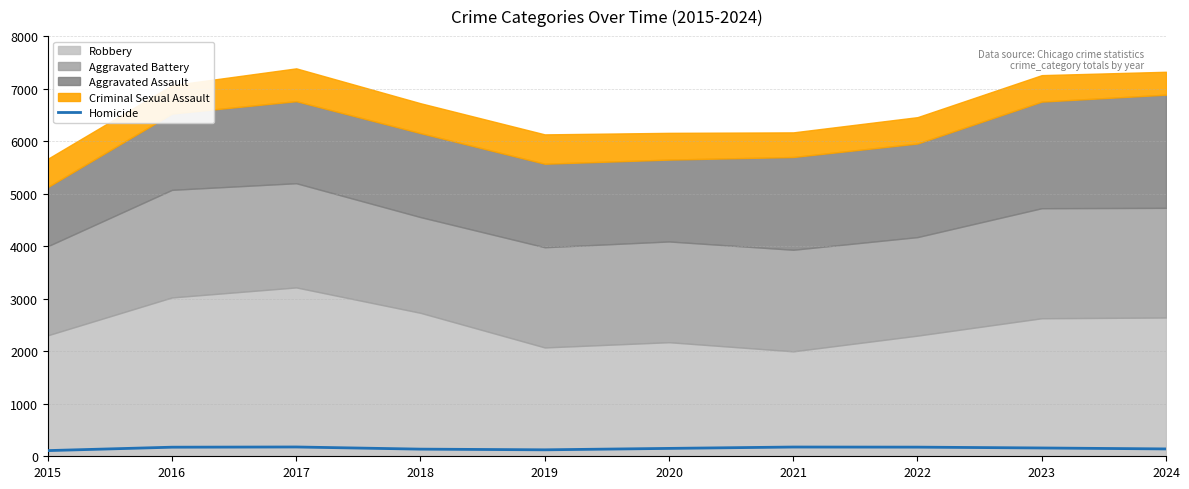

Count the number of categories in the chart.

10